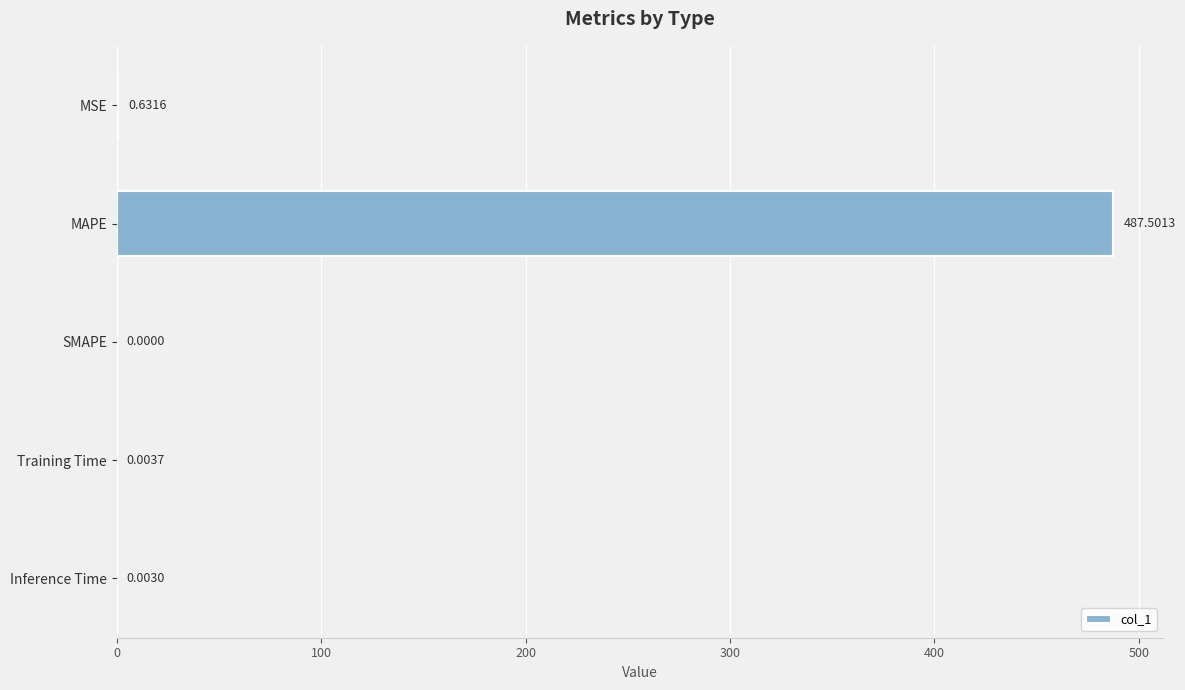

At which label is the value closest to 243?

MSE